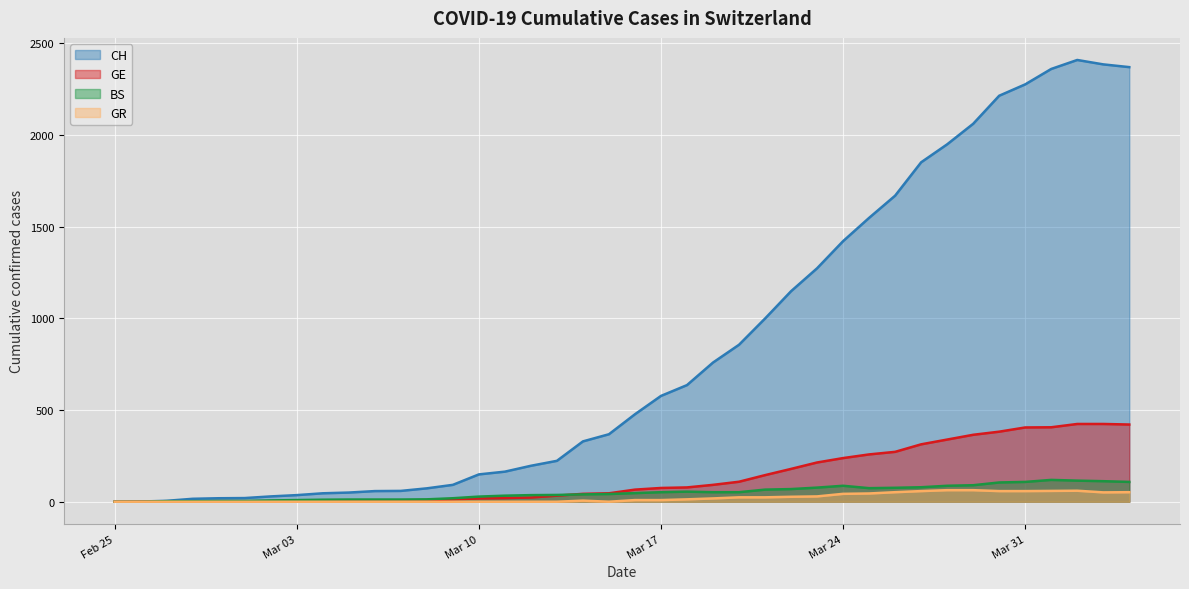

Count the number of categories in the chart.

40